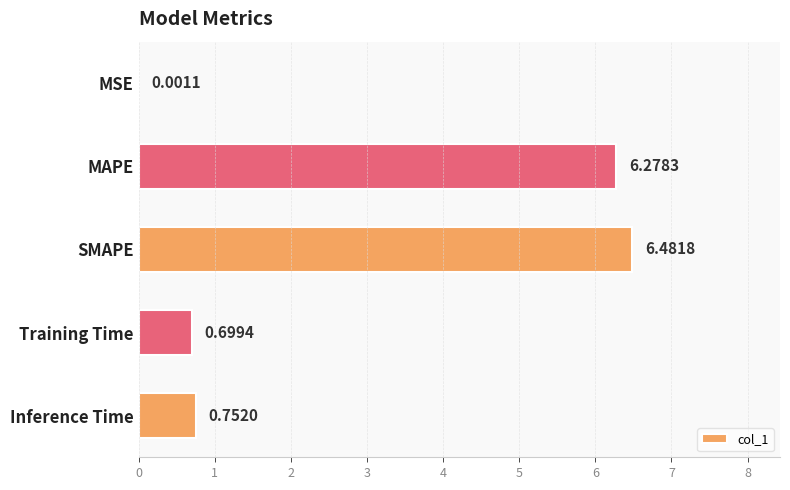

Which category has the highest value across all series?

SMAPE